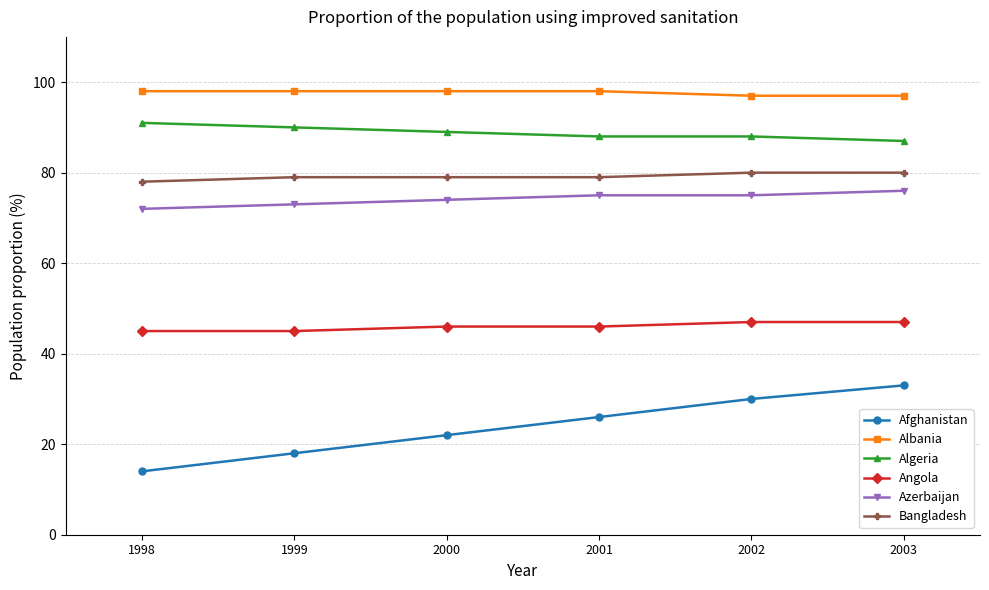

Which series has the largest total across all categories?

Albania